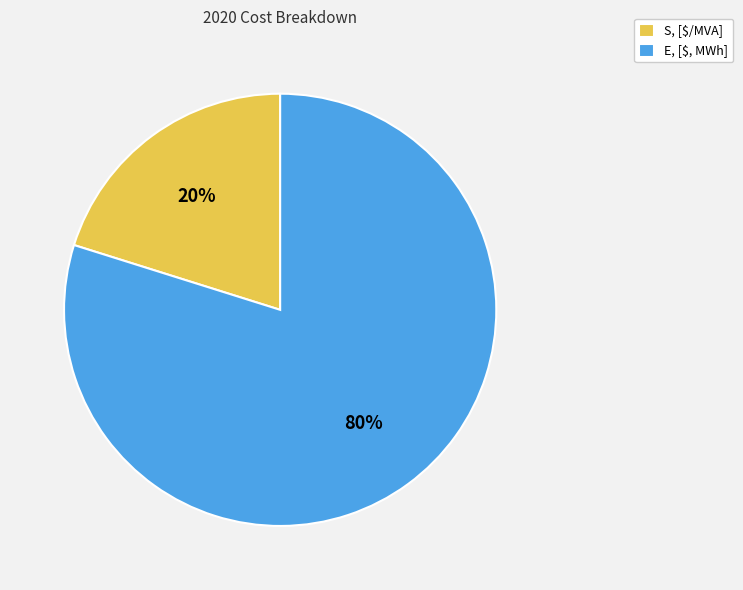

The E, [$, MWh] slice represents 80% of the pie. True or false?

True